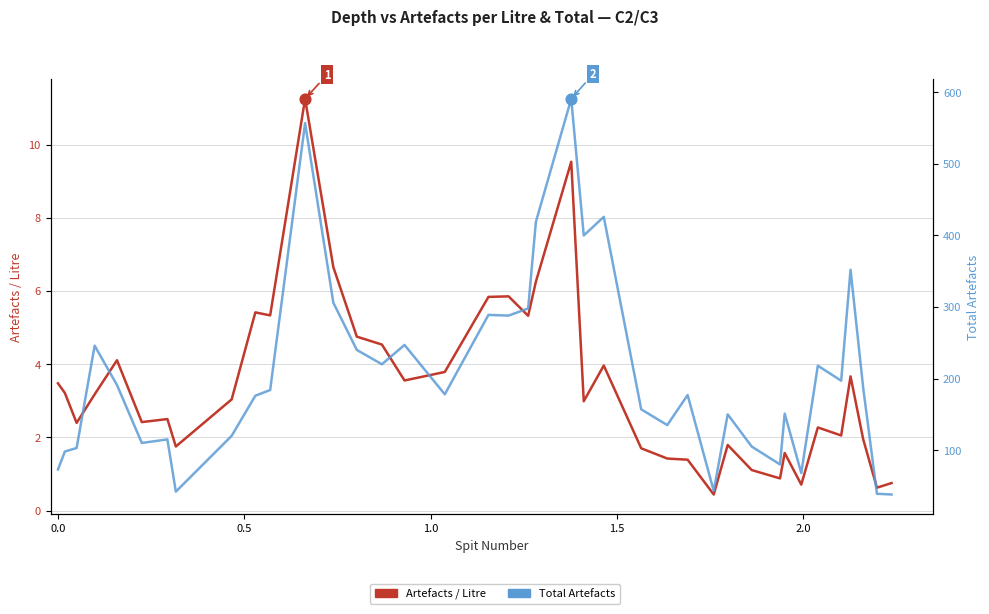

Is the value of Total Artefacts at 26 greater than the value of Artefacts / Litre at 19?

Yes